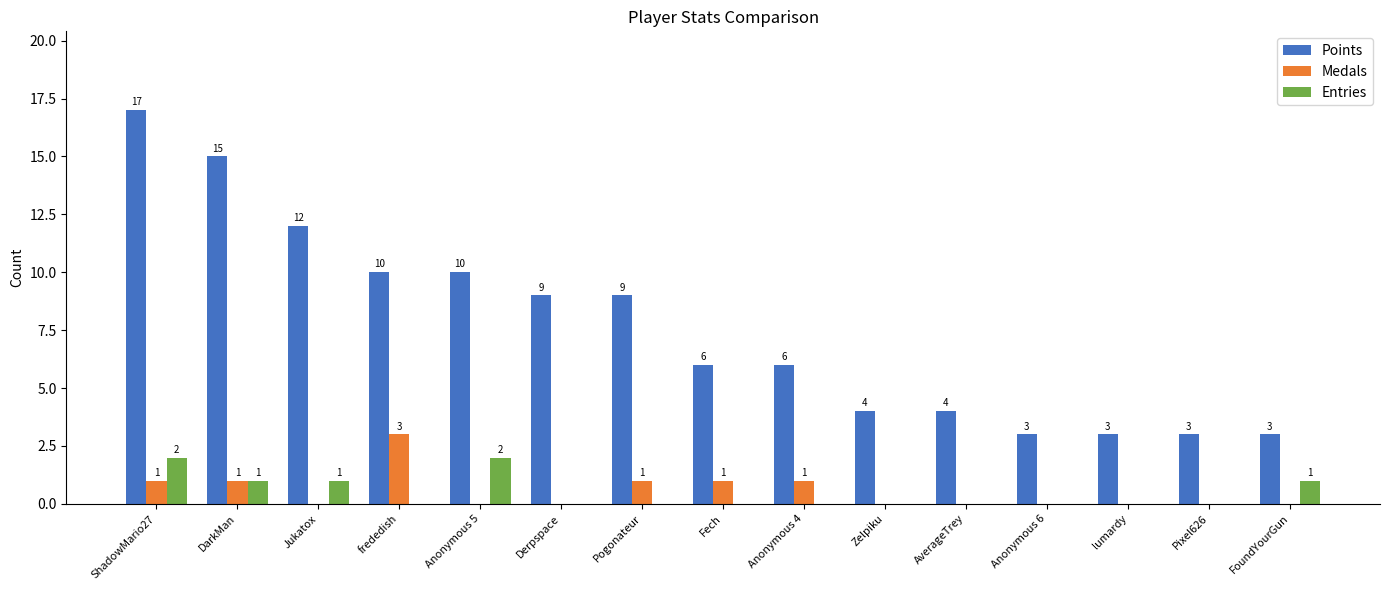

Which category has the highest value in the Medals series?

frededish